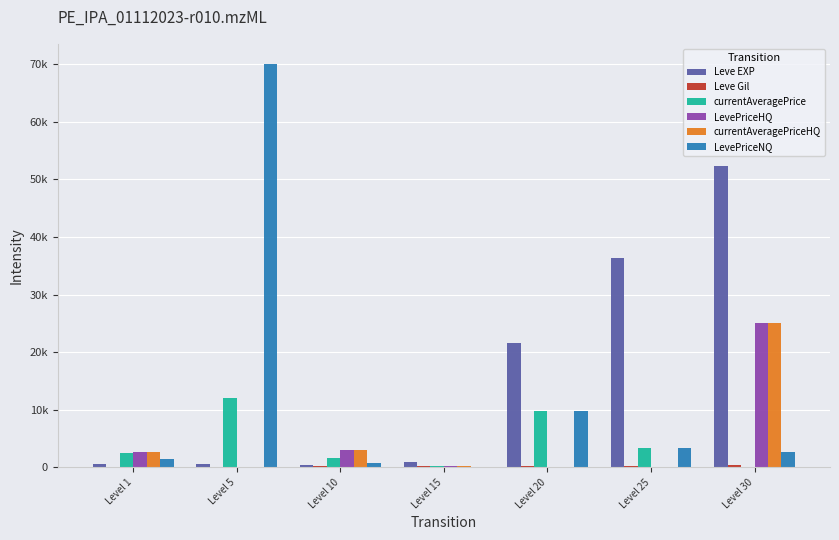

Does the chart contain stacked bars?

No